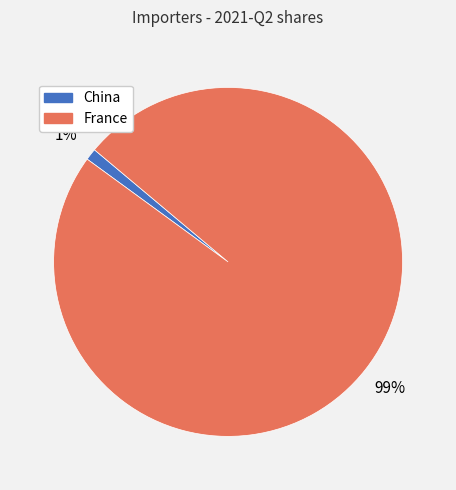

To the nearest percent, what is the average slice percentage?

50%